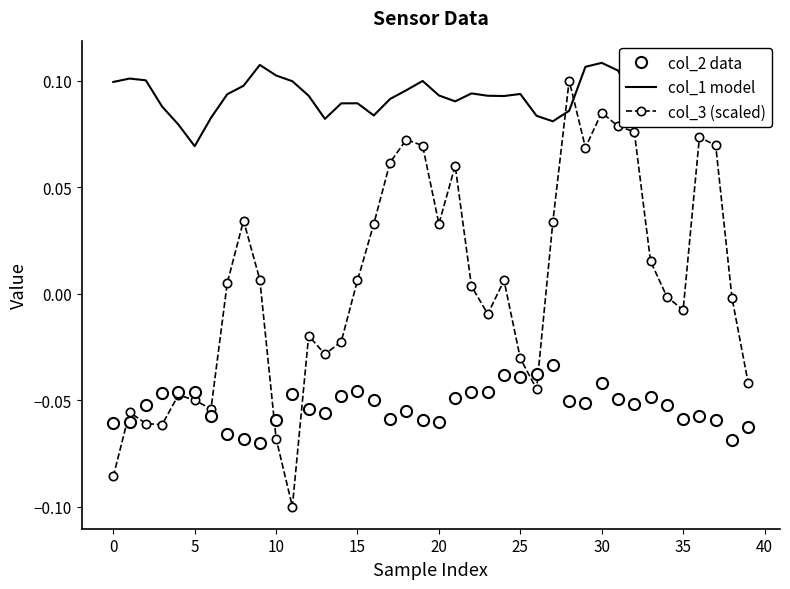

List the series in order of their overall mean, highest first.

col_1 model, col_3 (scaled), col_2 data